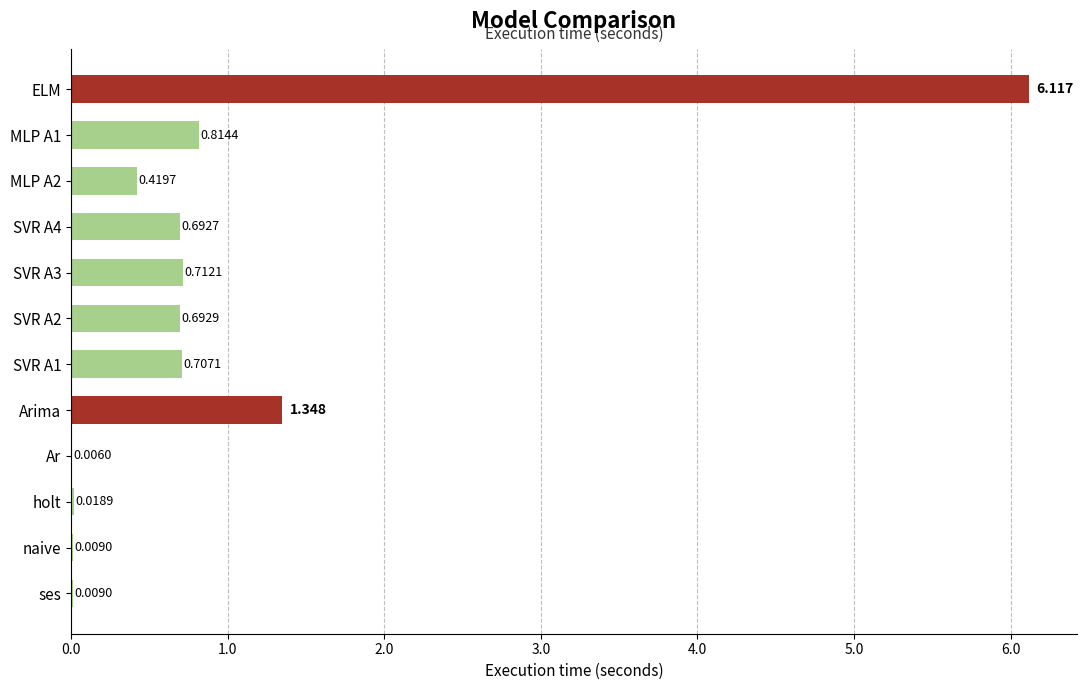

Where is the data nearest to the value 3?

Arima